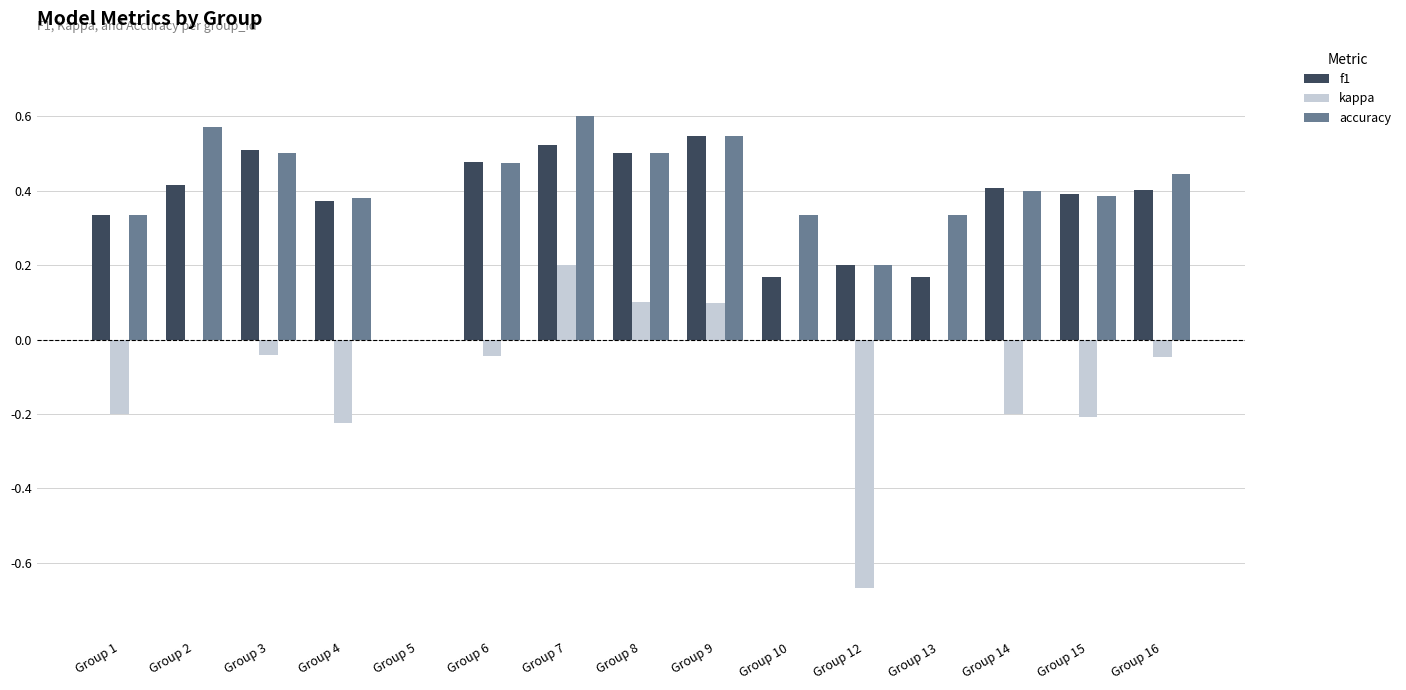

Between Group 3 and Group 7, which series saw the biggest shift?

kappa